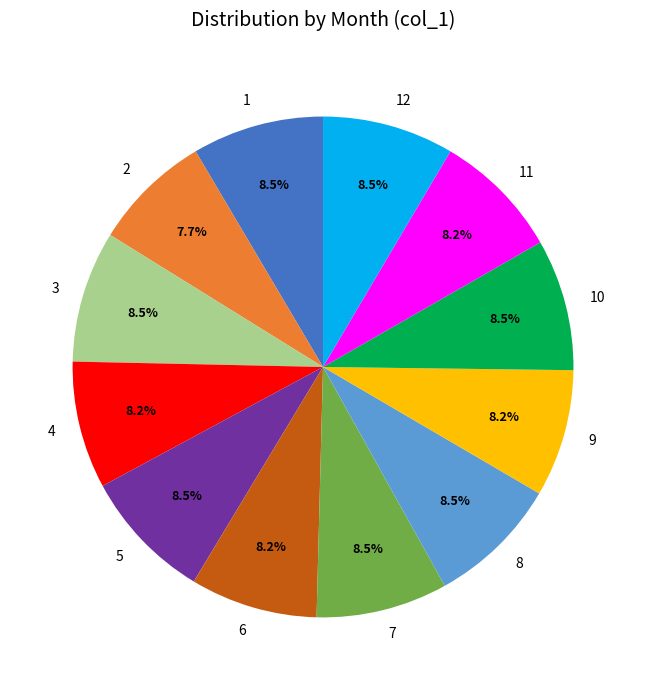

How many segments does this pie chart have?

12